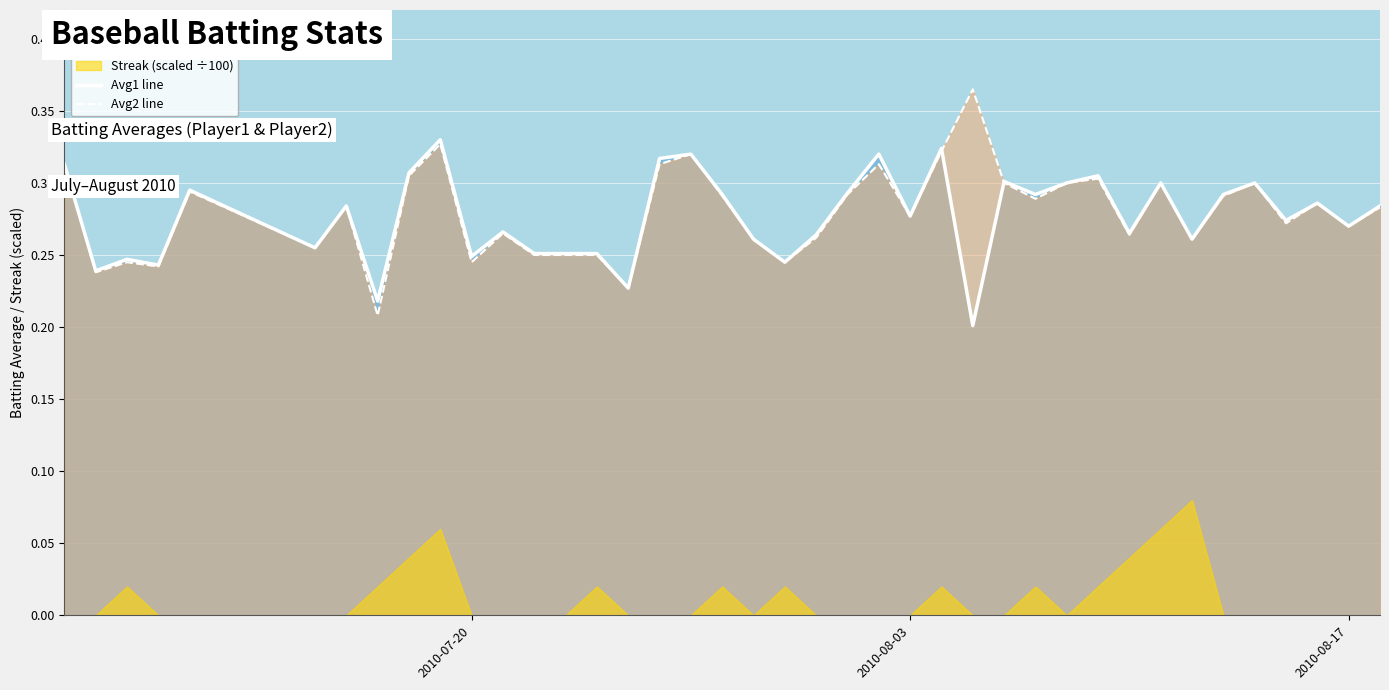

What is the minimum value shown in the chart?

0.2